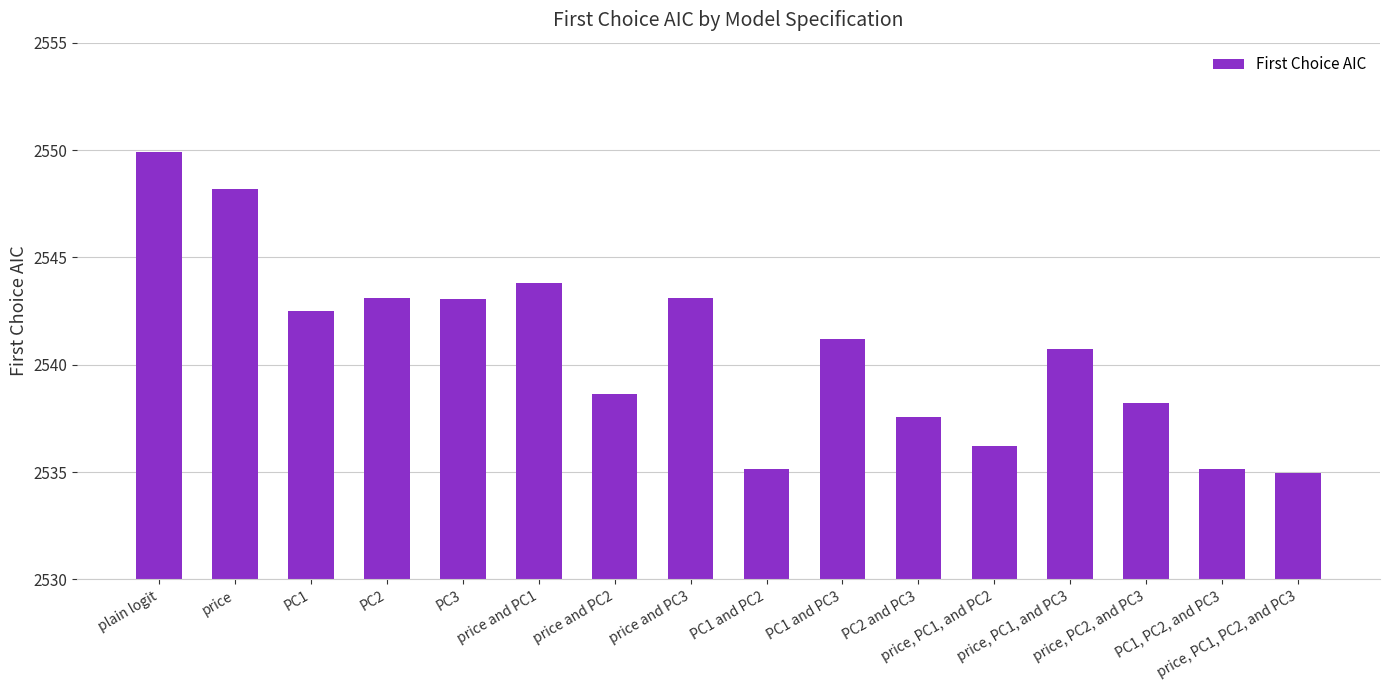

What is the maximum value shown in the chart?

2549.9